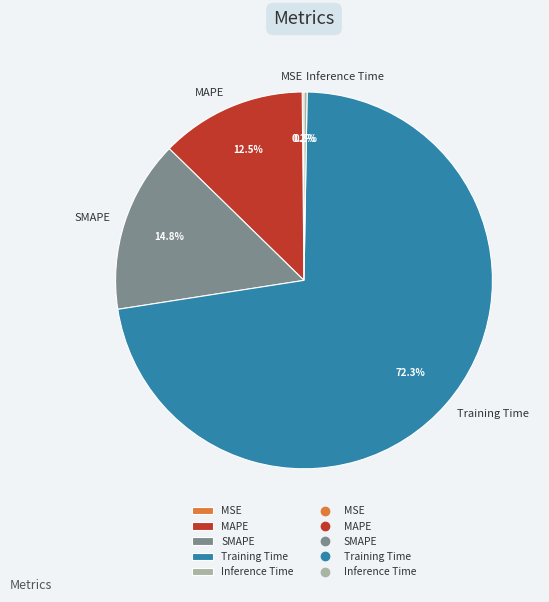

What is the majority slice?

Training Time